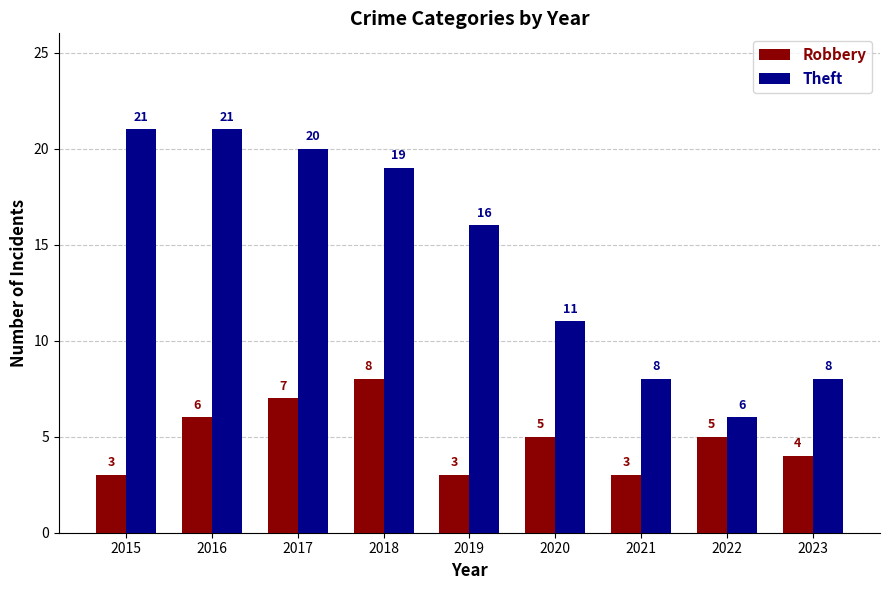

What is the value of the Theft bar at the 6th from the left?

11